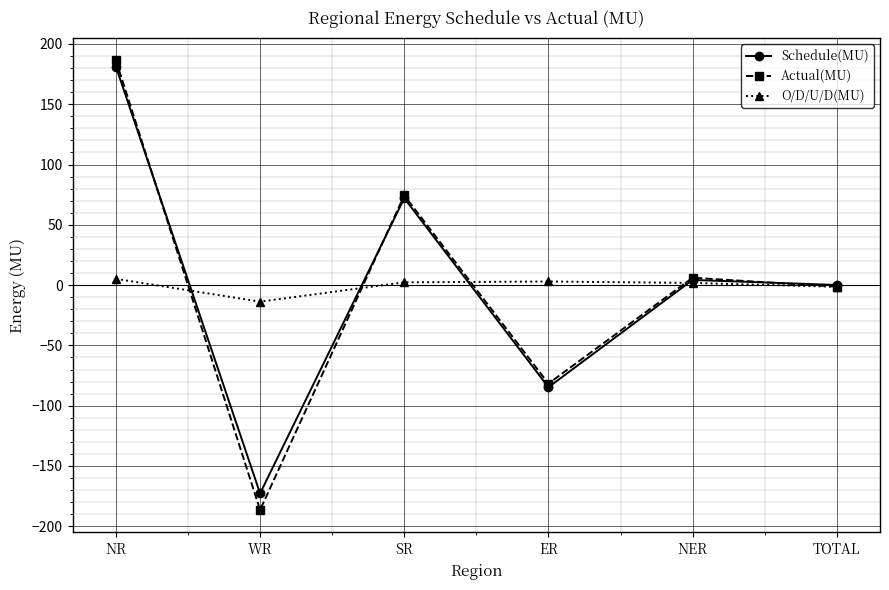

True or false: Actual(MU) has a value of -81.7 at ER.

True